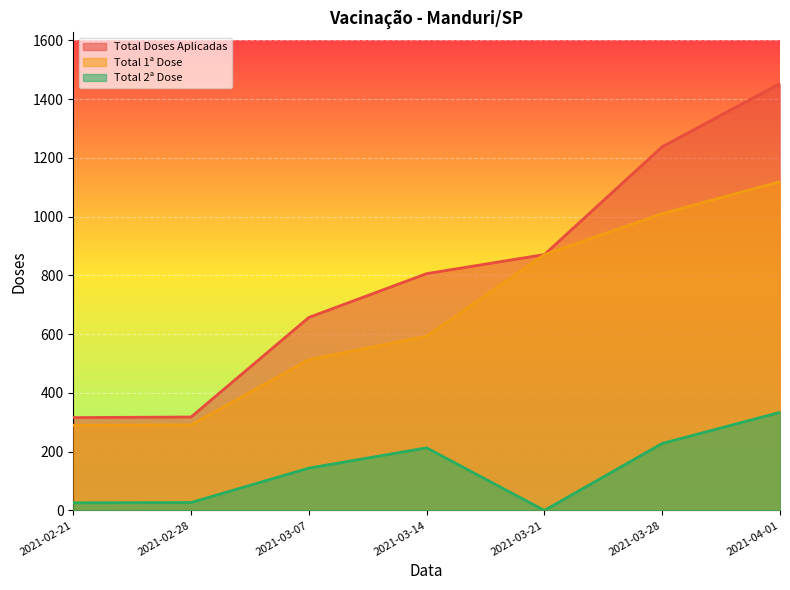

How many categories are shown in the chart?

7